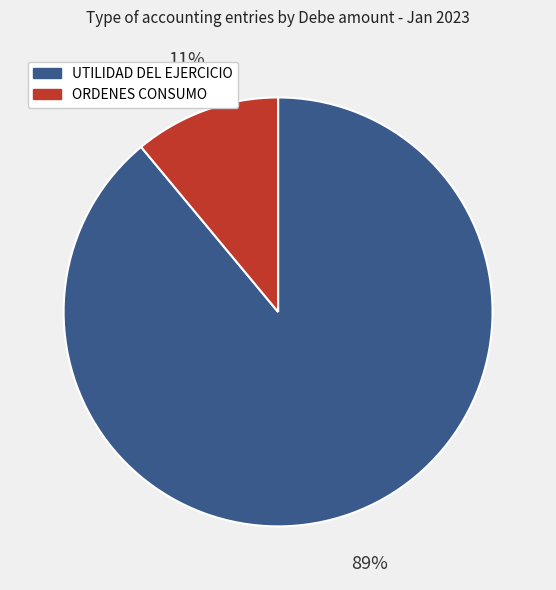

Count the number of slices in the pie.

2